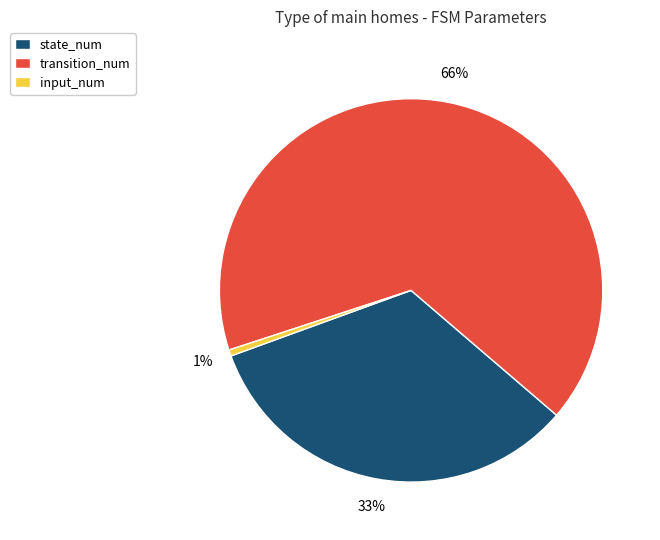

The state_num slice represents 33% of the pie. True or false?

True